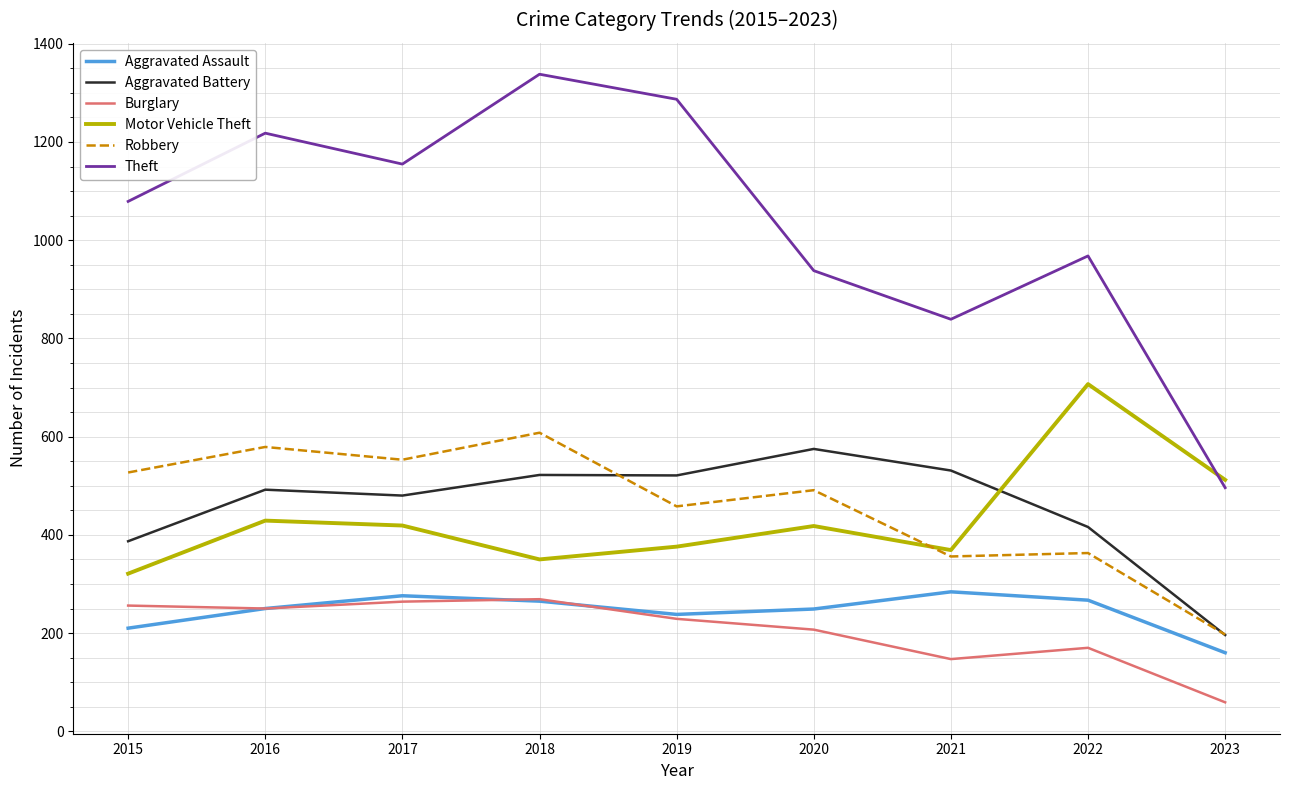

Which series has the widest spread of values?

Theft